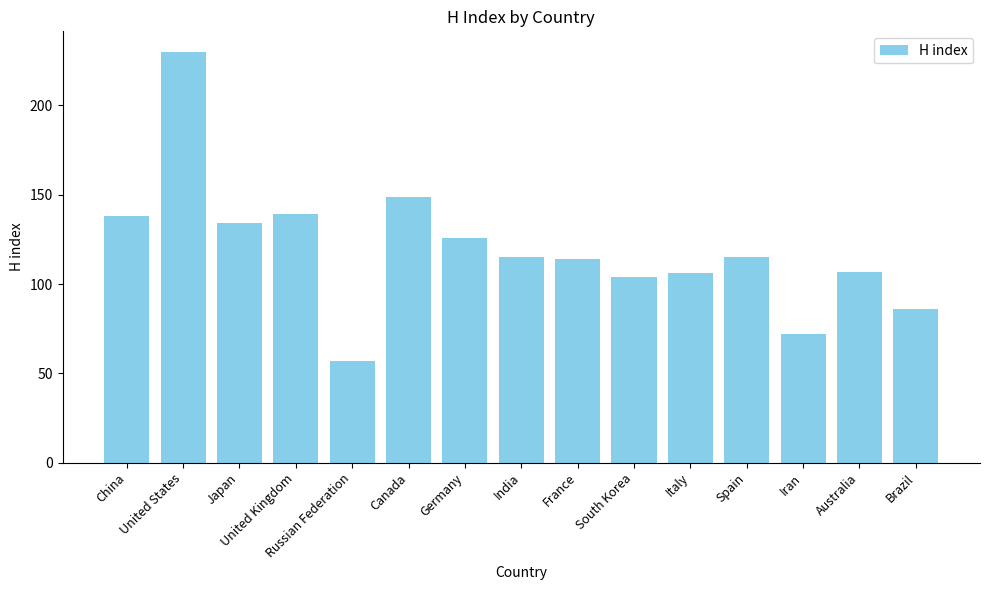

Between South Korea and Australia, which is larger?

Australia